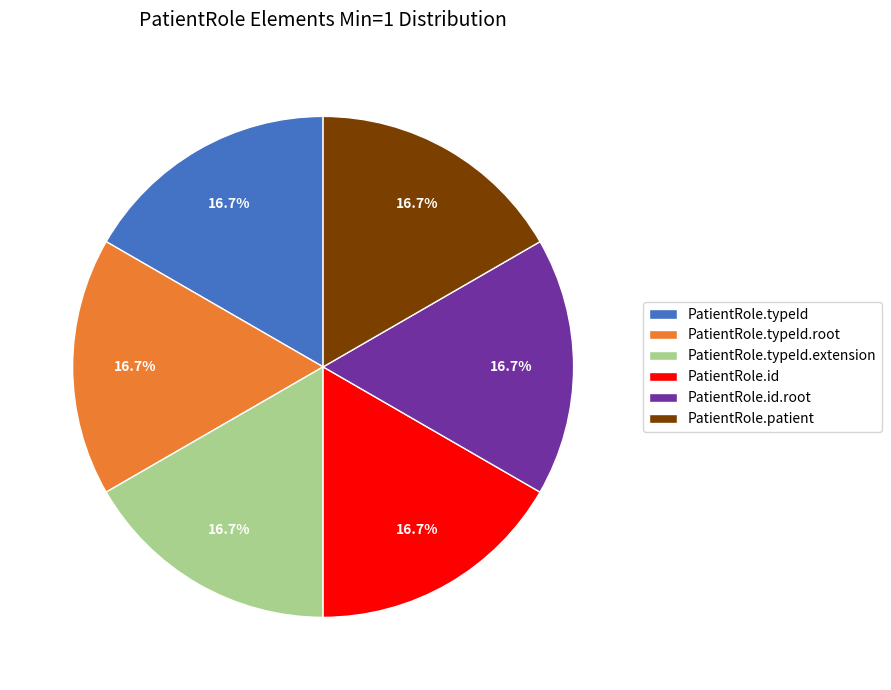

What portion of the pie excludes PatientRole.typeId?

83.3%